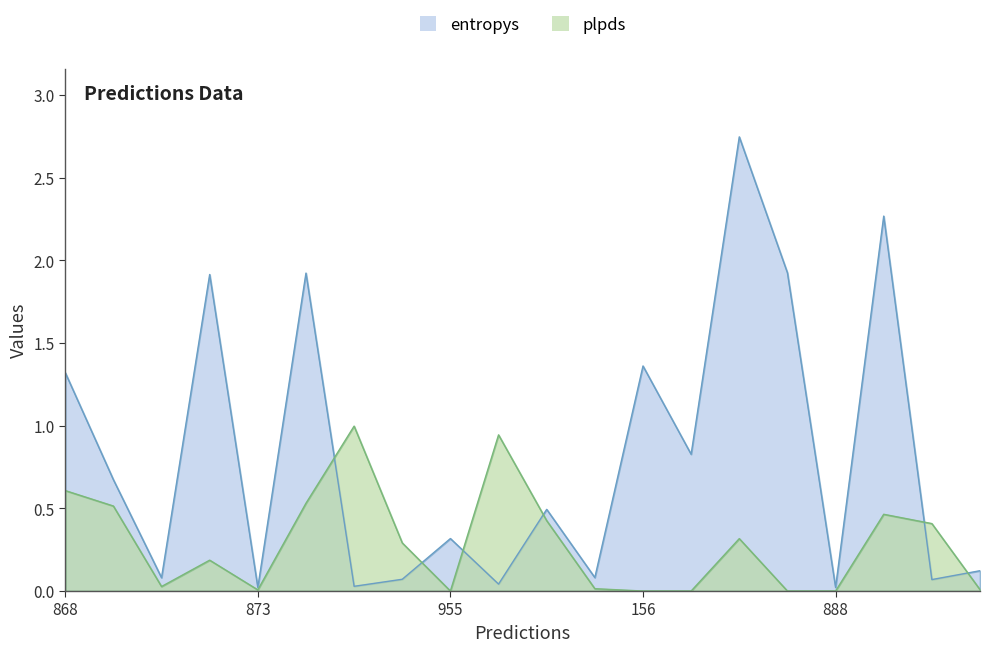

Which series has the largest total across all categories?

entropys